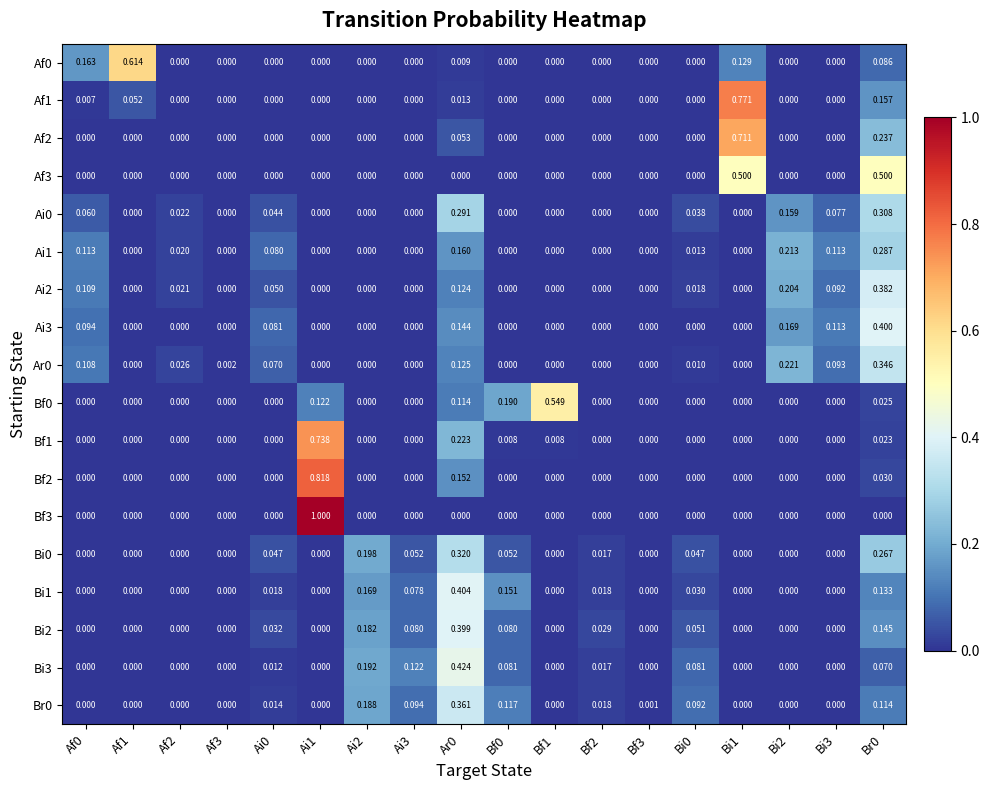

How many categories are shown in the chart?

18